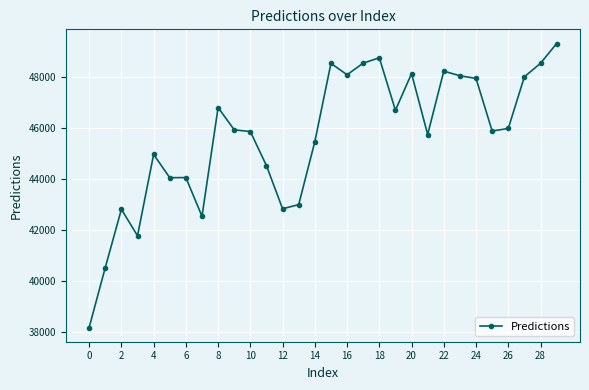

How many data points does each series have?

30